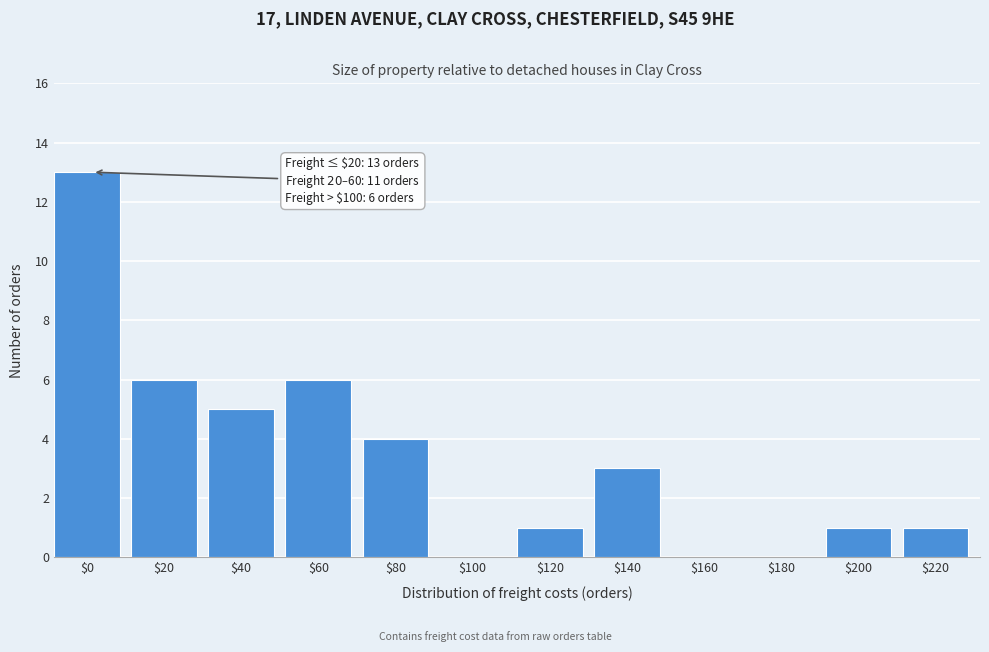

At which category does the chart reach its peak across all series?

$0